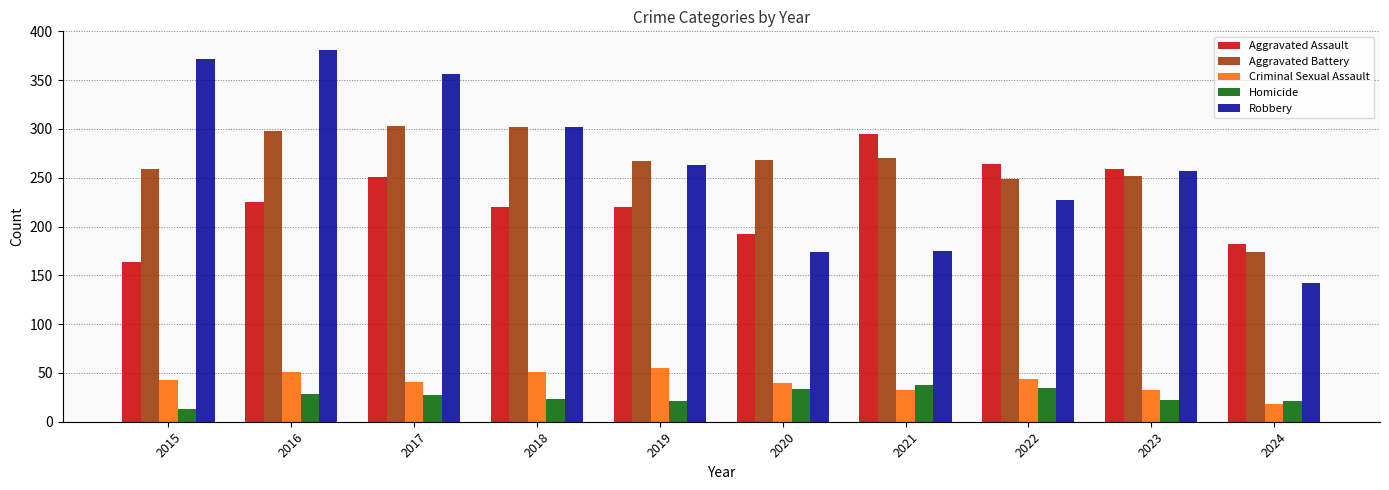

What is the difference between the second highest and minimum values in the Robbery series?

230